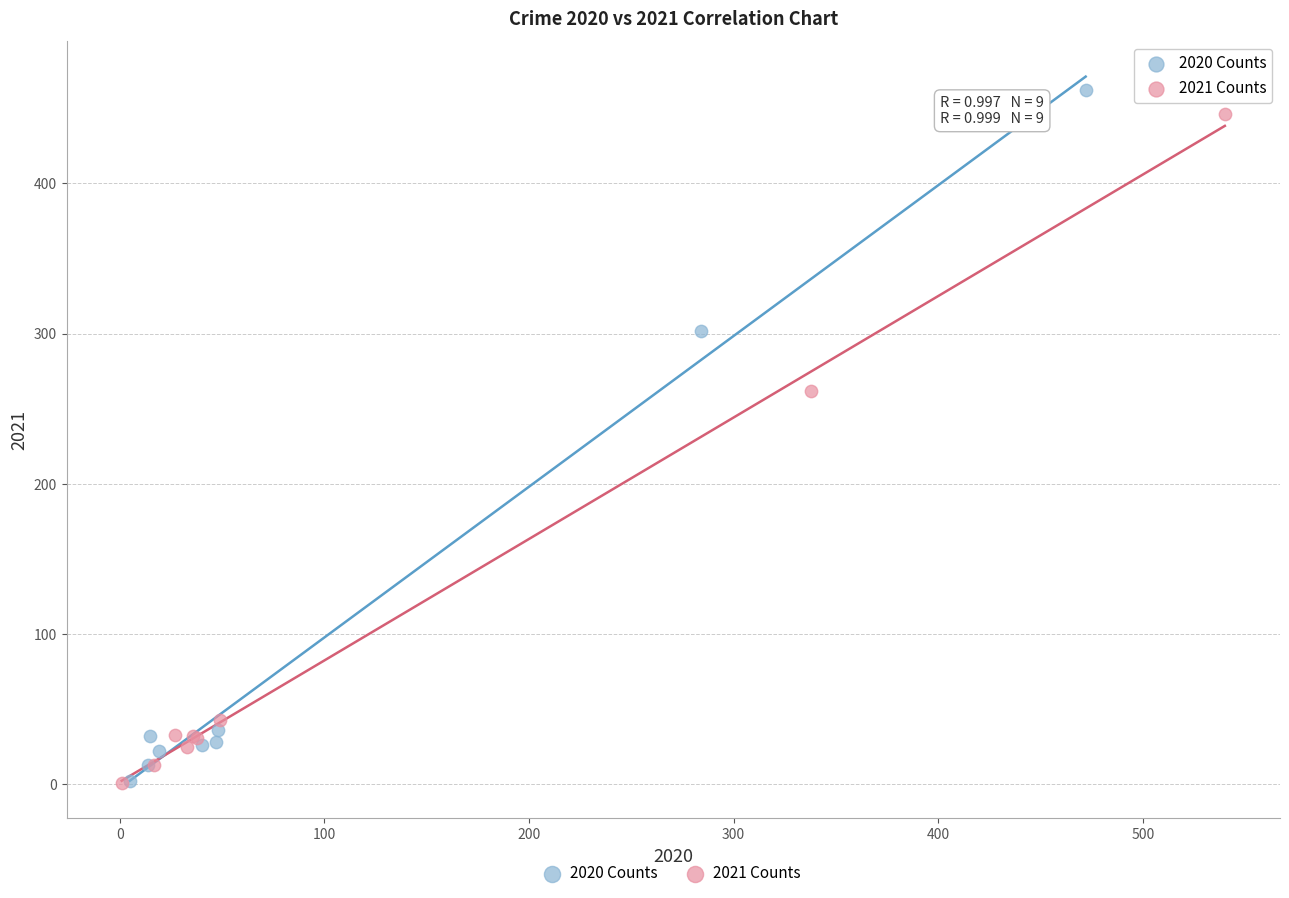

Which series has the largest Y range (max minus min)?

2020 Counts